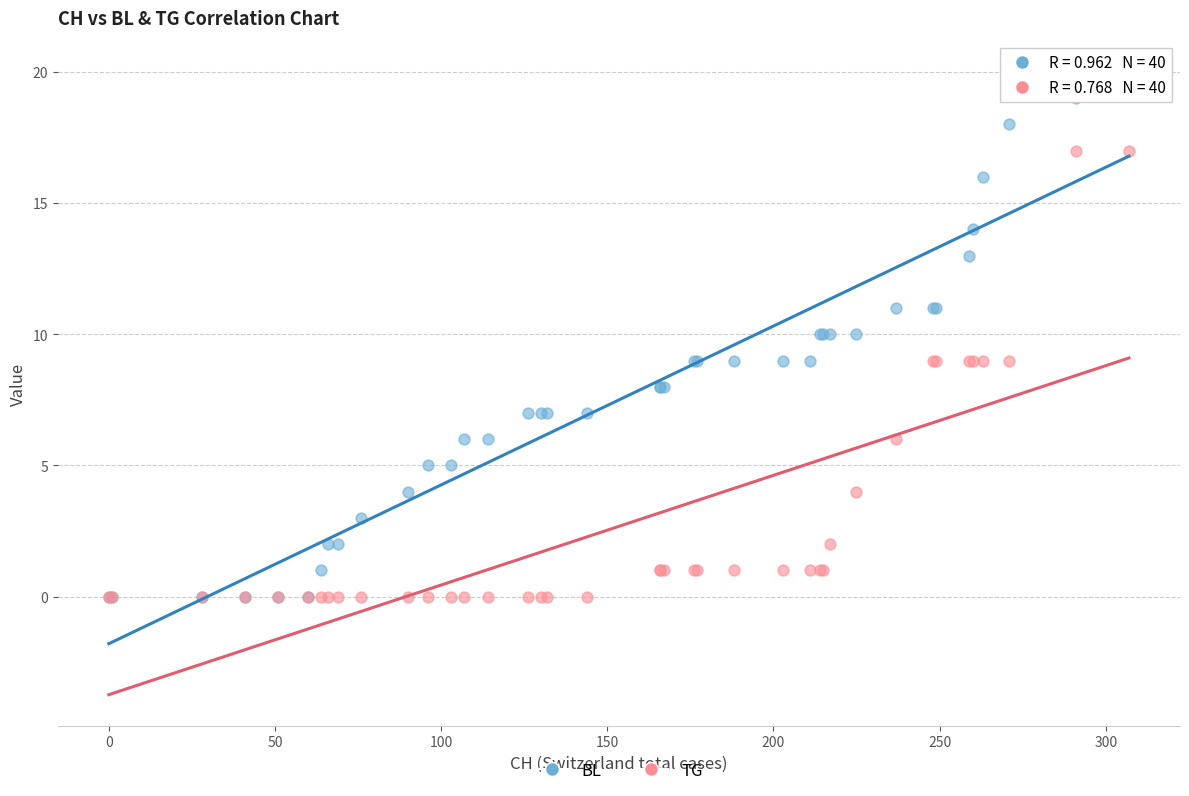

Which series reaches the maximum Y coordinate?

BL